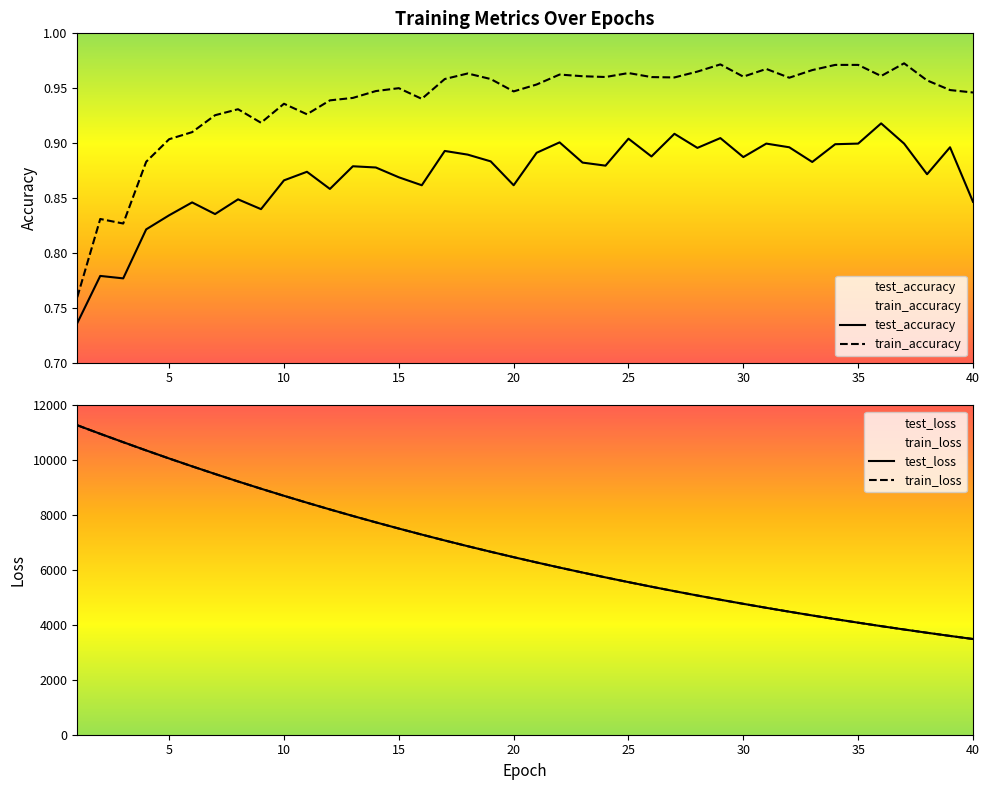

The test_accuracy series shows 0.2 at 35. True or false?

False